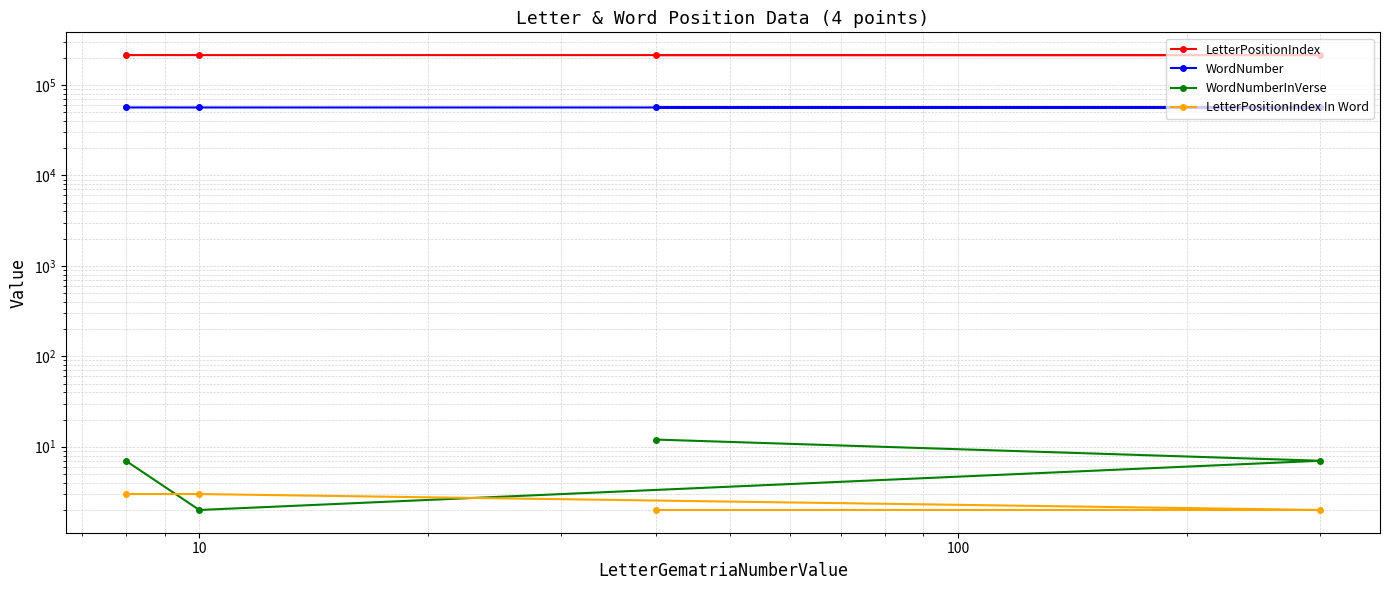

What is the value of the WordNumber point at the 3rd from the left?

56296